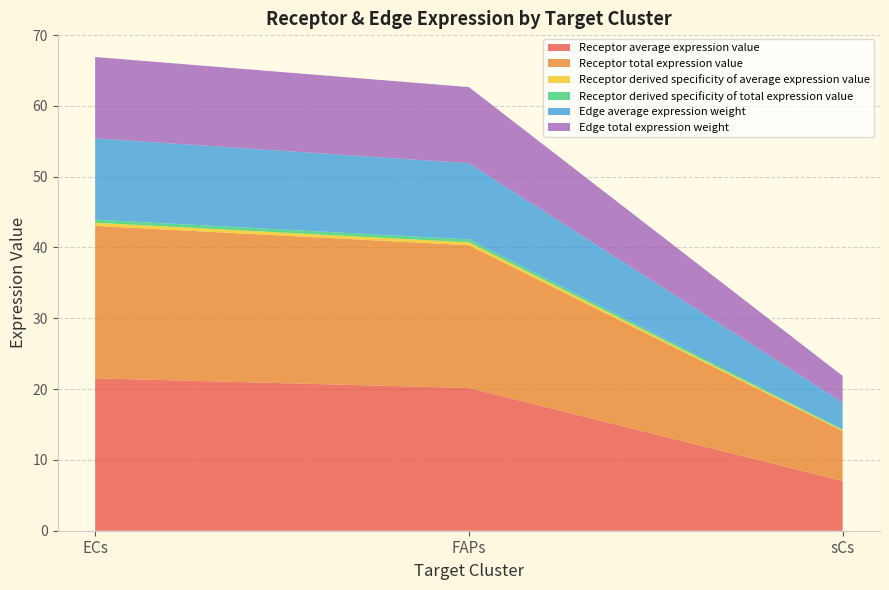

Reading right to left, list all the values displayed in this chart.

Receptor average expression value: sCs=7.0	FAPs=20.2	ECs=21.5
Receptor total expression value: sCs=7.0	FAPs=20.2	ECs=21.5
Receptor derived specificity of average expression value: sCs=0.1	FAPs=0.4	ECs=0.4
Receptor derived specificity of total expression value: sCs=0.1	FAPs=0.4	ECs=0.4
Edge average expression weight: sCs=3.8	FAPs=10.8	ECs=11.5
Edge total expression weight: sCs=3.8	FAPs=10.8	ECs=11.5